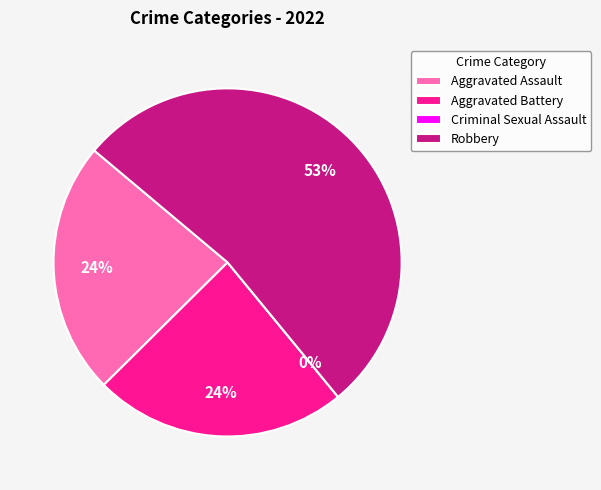

Which slice represents more than half of the pie?

Robbery